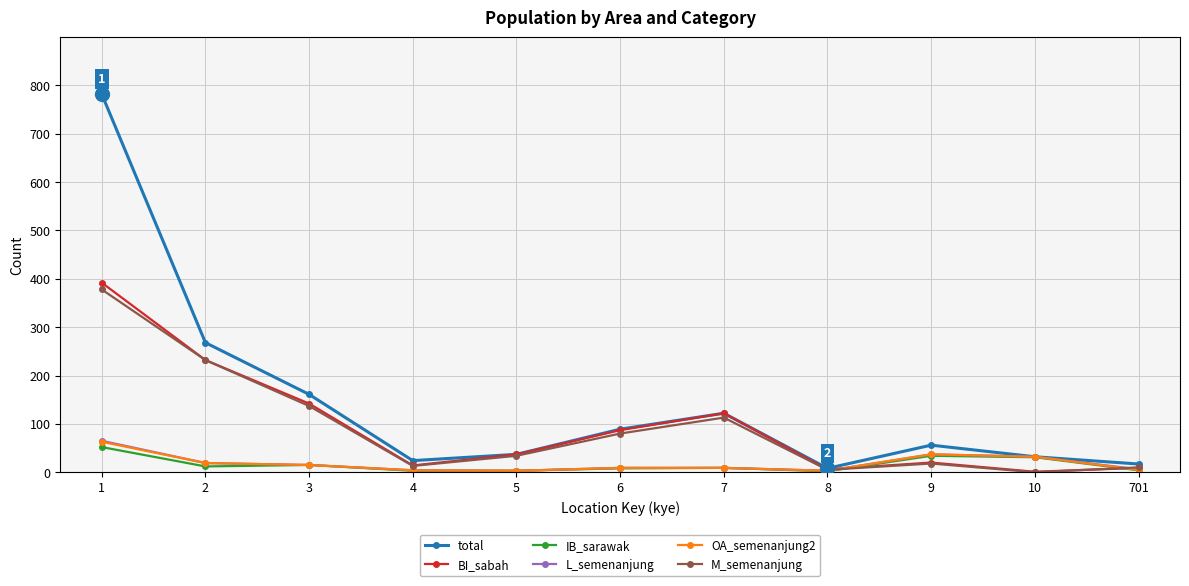

What is the sum of the M_semenanjung values at 7 and 1?

491